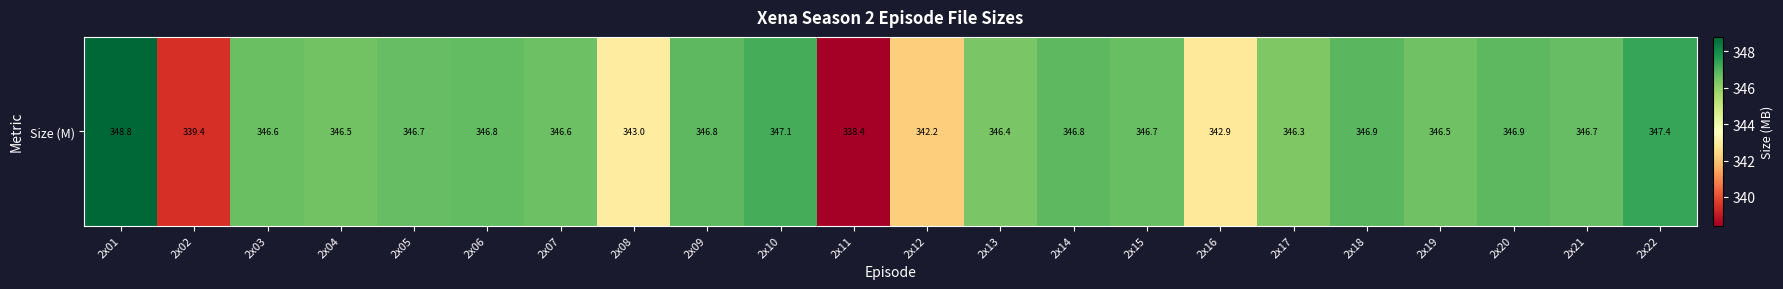

Count the number of data series in this chart.

1